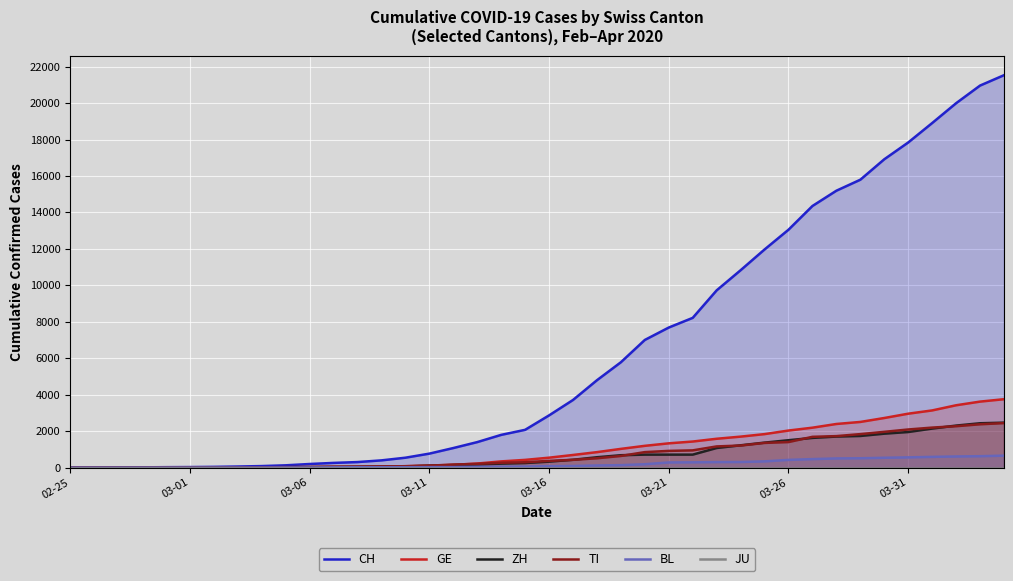

What is the maximum value for BL?

656